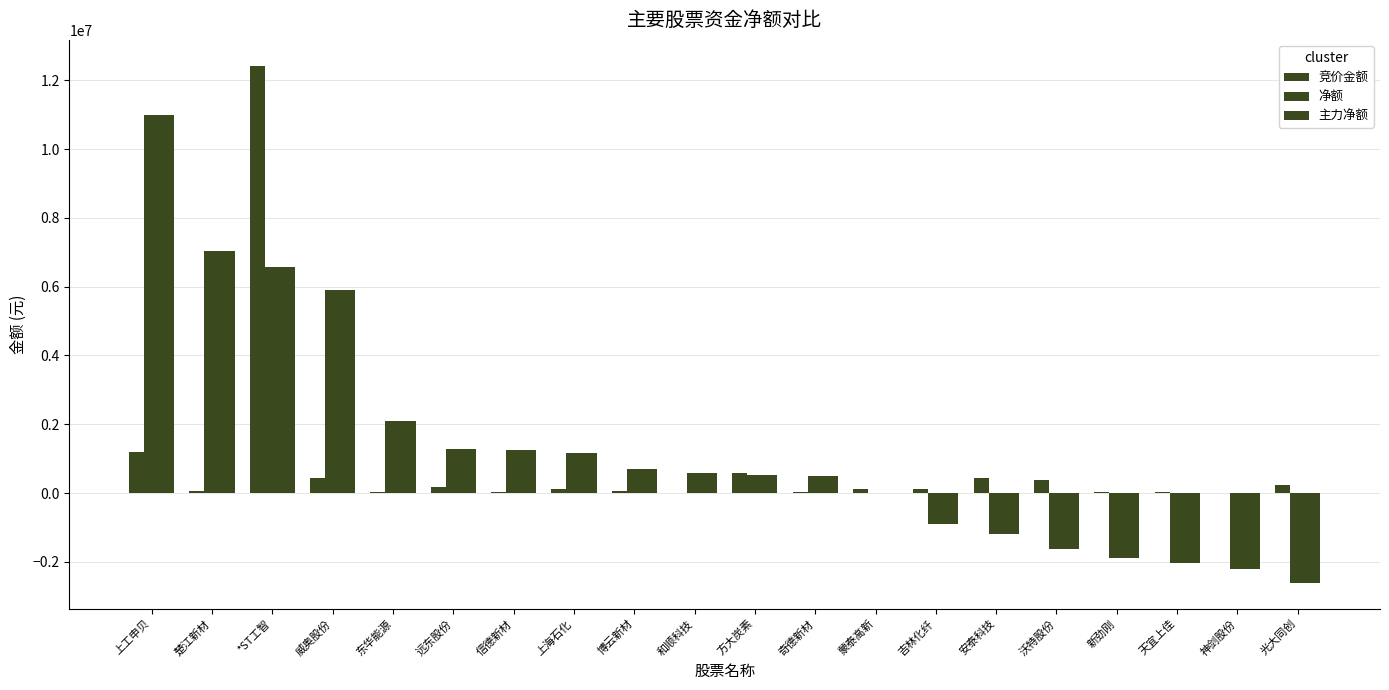

At how many categories does at least one series exceed 6847442?

3